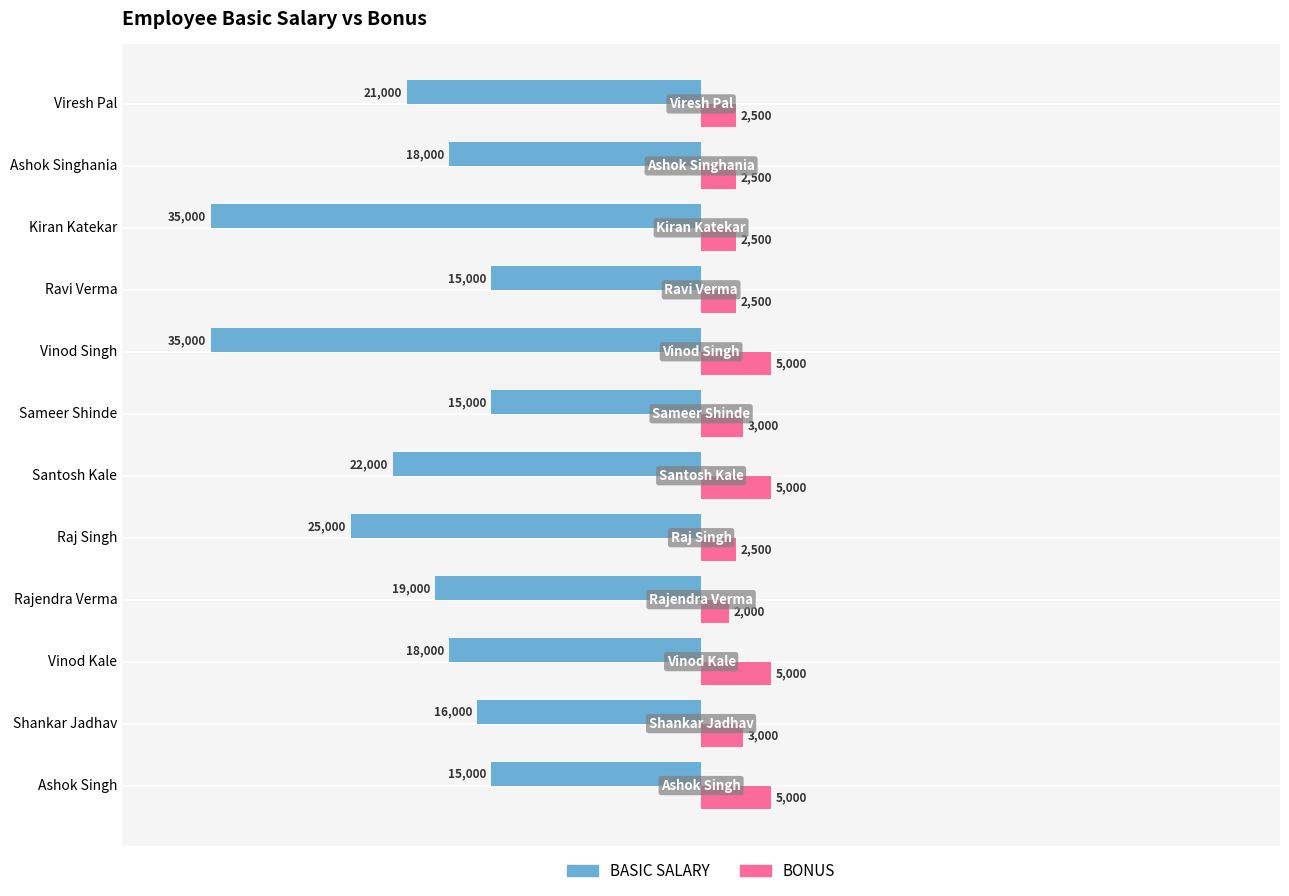

Rank the series by their average value, from lowest to highest.

BASIC SALARY, BONUS